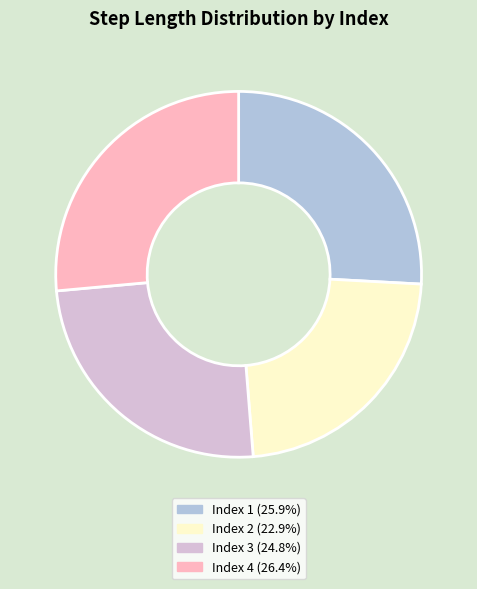

Is the sum of Index 2 (22.9%) and Index 4 (26.4%) greater than half?

No